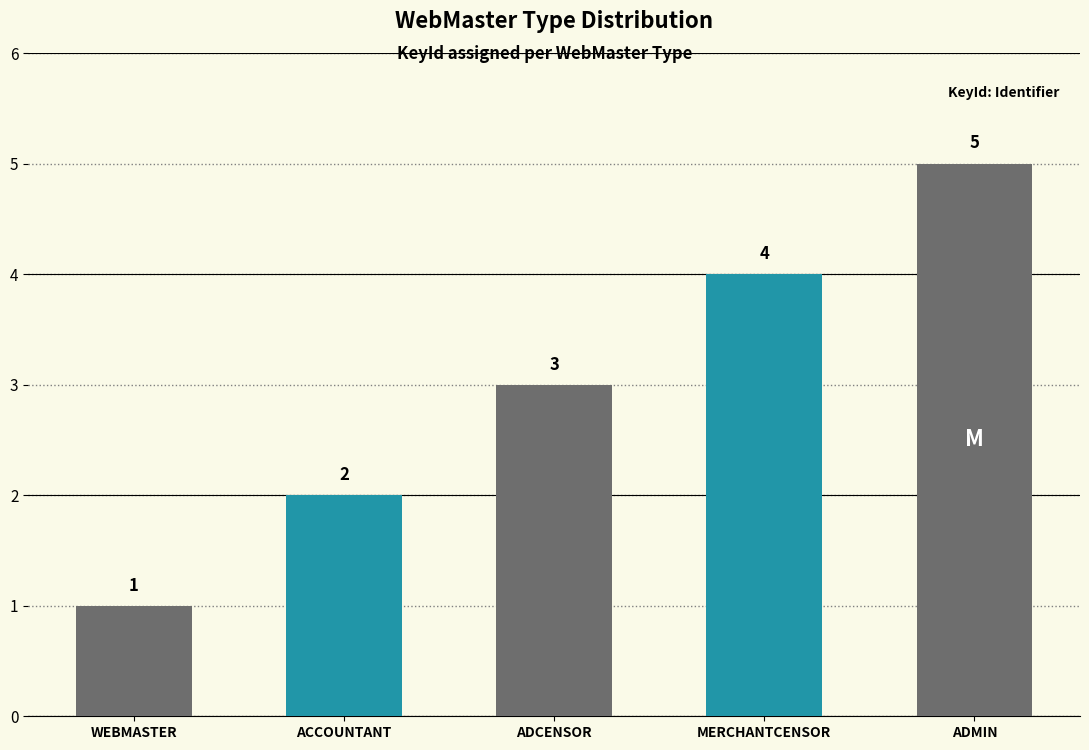

What is the maximum value shown in the chart?

5